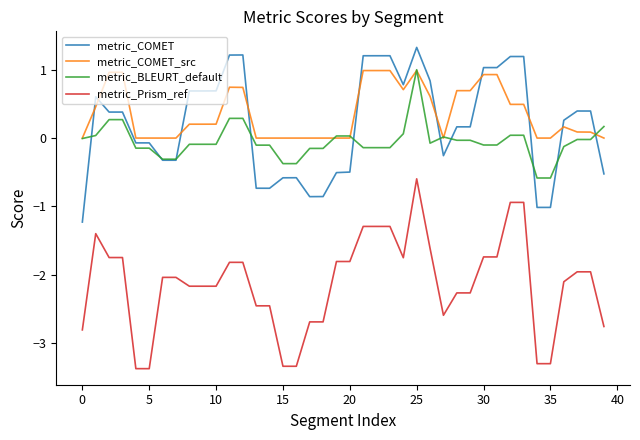

Which series has the largest range (max minus min)?

metric_Prism_ref